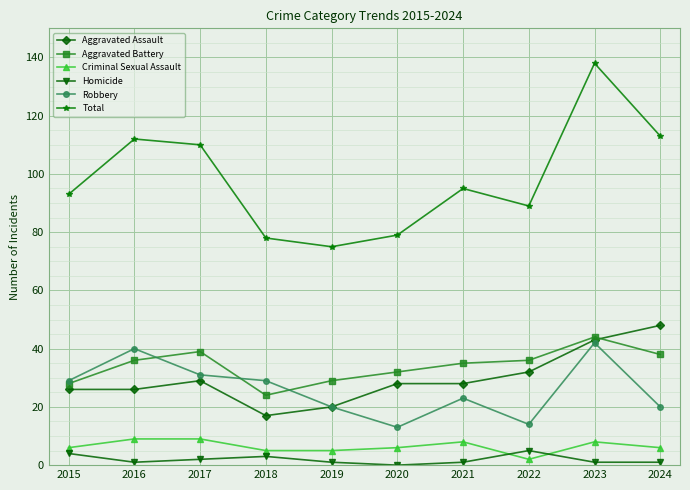

What are all the series names shown in the legend?

Aggravated Assault, Aggravated Battery, Criminal Sexual Assault, Homicide, Robbery, Total